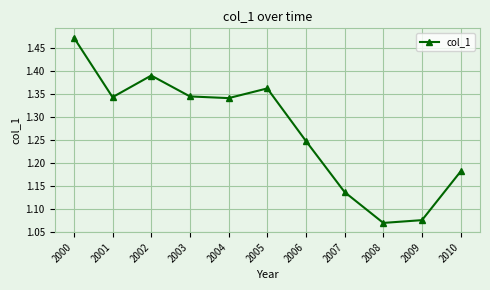

What is the difference between the second highest and second lowest values?

0.3